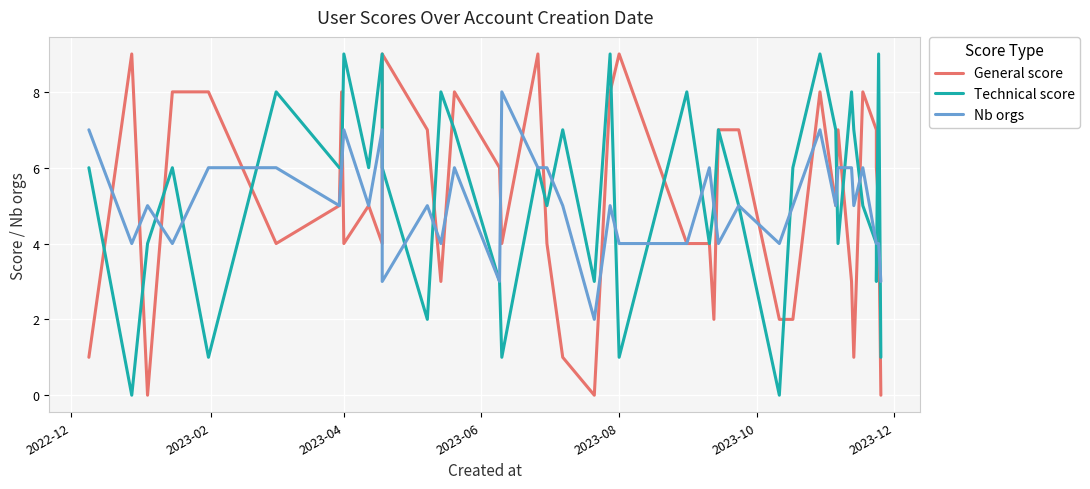

At 2022-12, list the series in order from largest to smallest.

Nb orgs, Technical score, General score